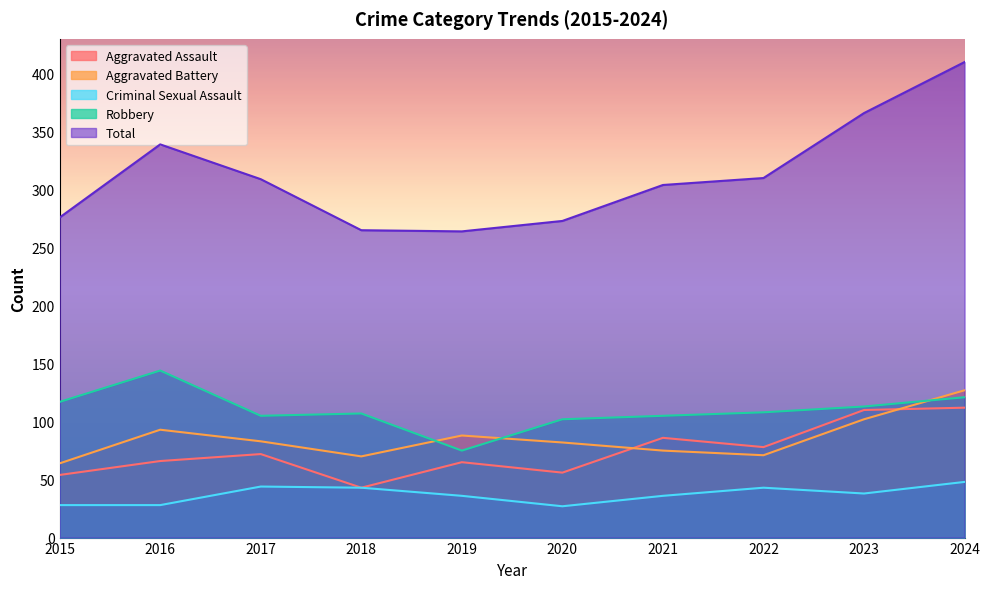

What is the difference between the second highest and minimum values in the Robbery series?

46